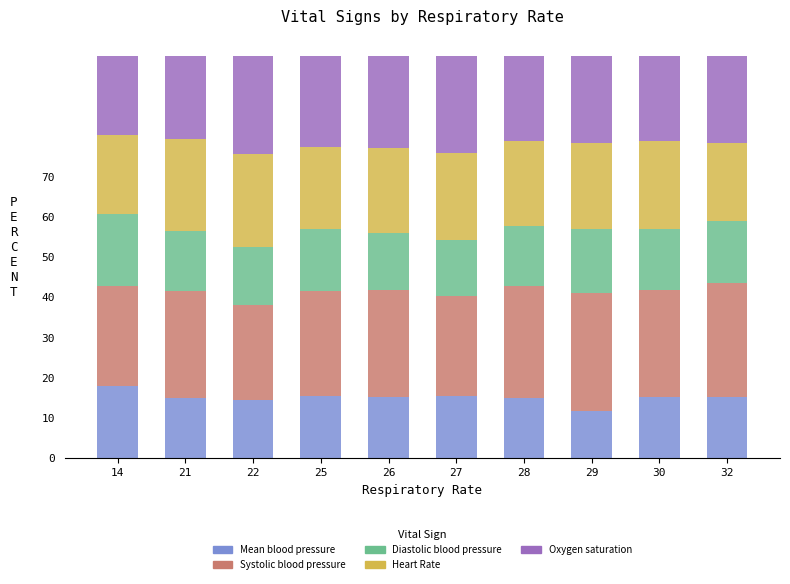

At which label does Mean blood pressure reach its peak?

14